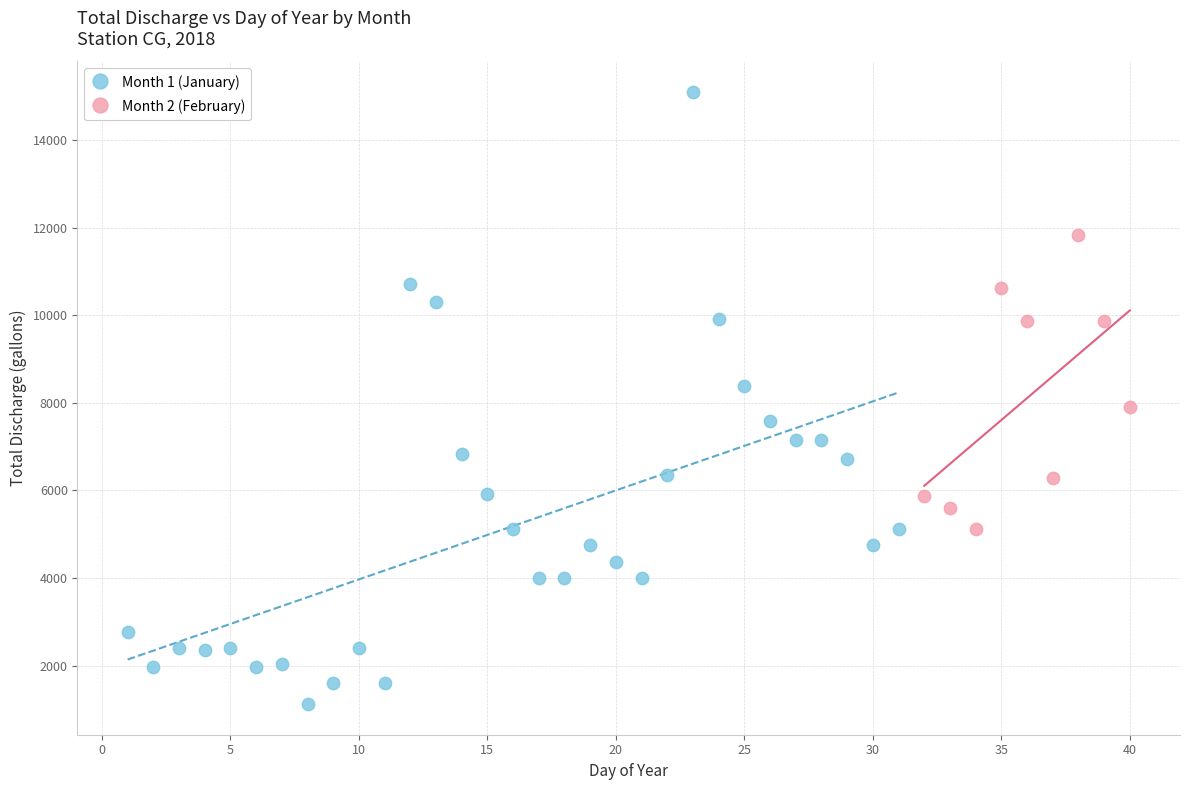

Which series has the largest Y range (max minus min)?

Month 1 (January)